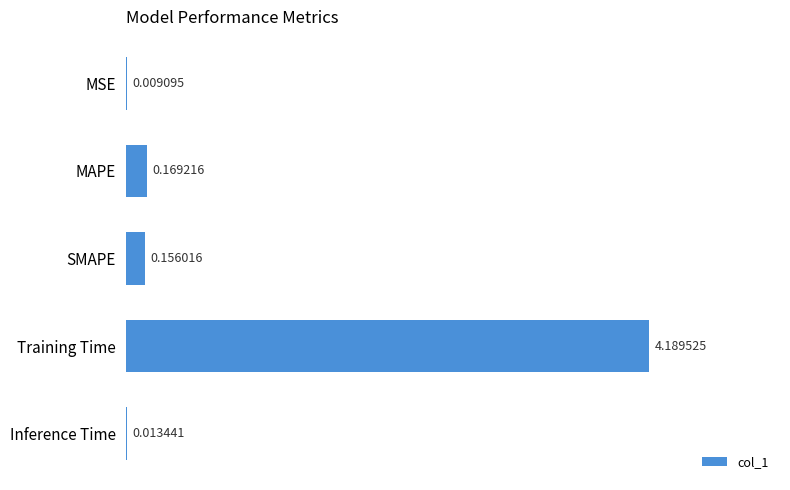

How many data points does each series have?

5